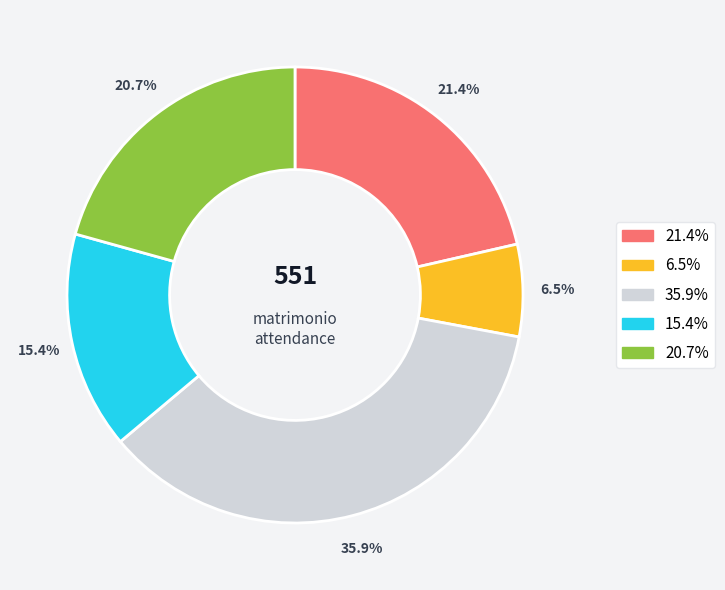

Does any single category account for the majority?

No